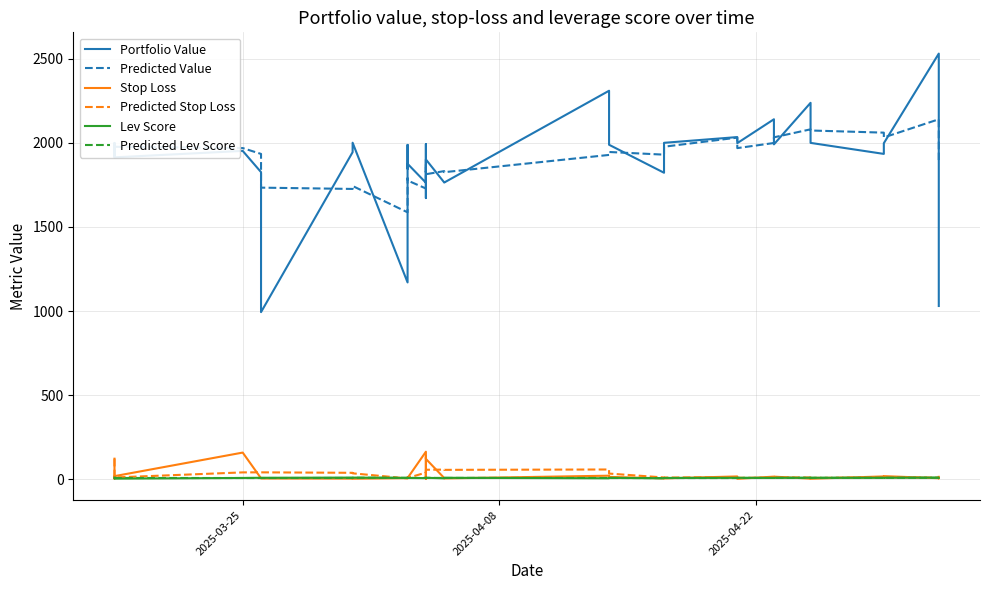

What is the value of the Predicted Lev Score point at the 26th from the left?

8.8